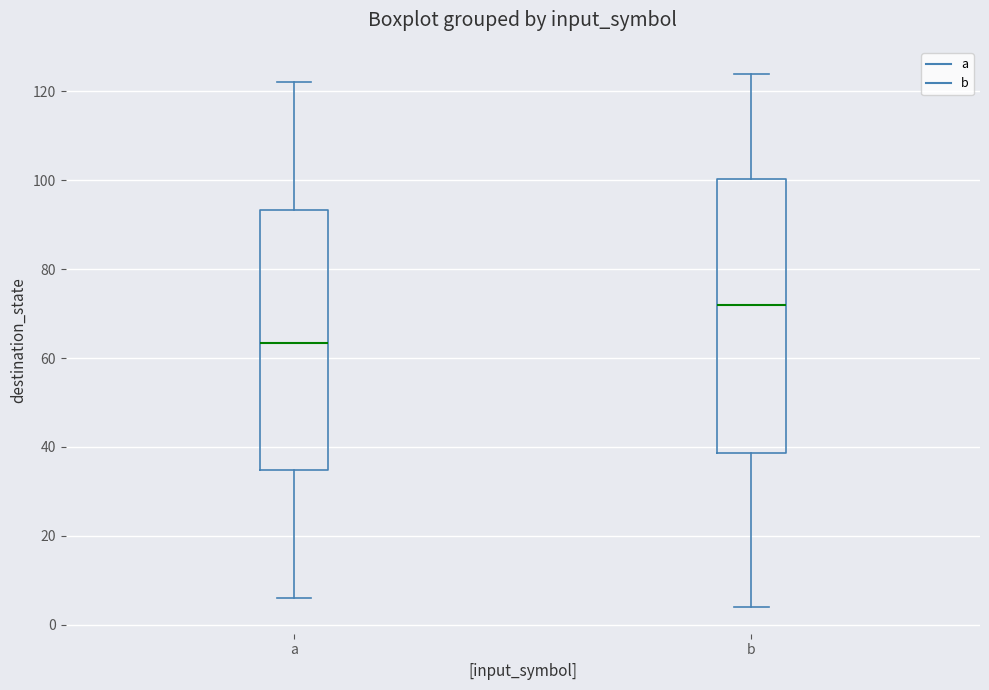

Reading left to right, transcribe this box plot: for each box, give where its median line is, the range the box spans, and where its two whiskers end, as read against the y-axis. The values are not printed on the chart, so give them approximately, as read against the axis.

a: median 64, box 34 to 94, whiskers 6 to 122
b: median 72, box 38 to 100, whiskers 4 to 124